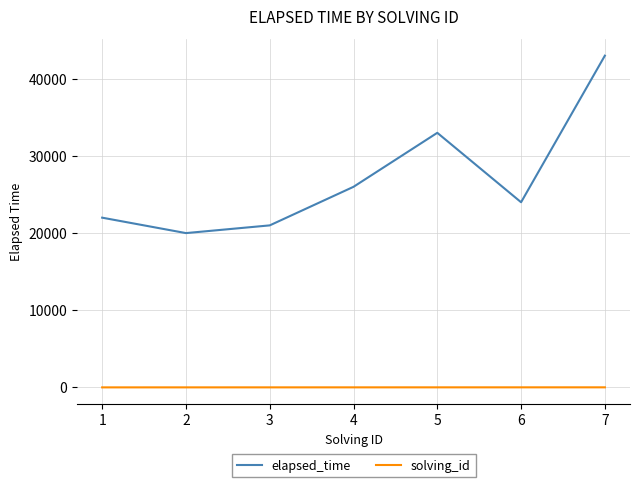

Is the value of elapsed_time at 4 greater than the value of solving_id at 1?

Yes